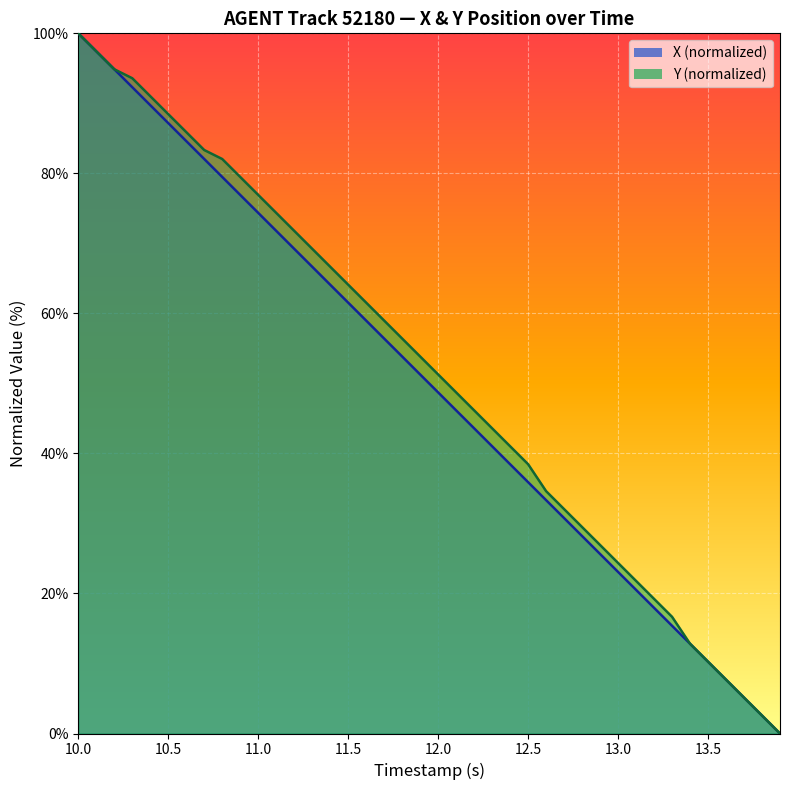

True or false: Y has more than 1 interior local peaks.

False